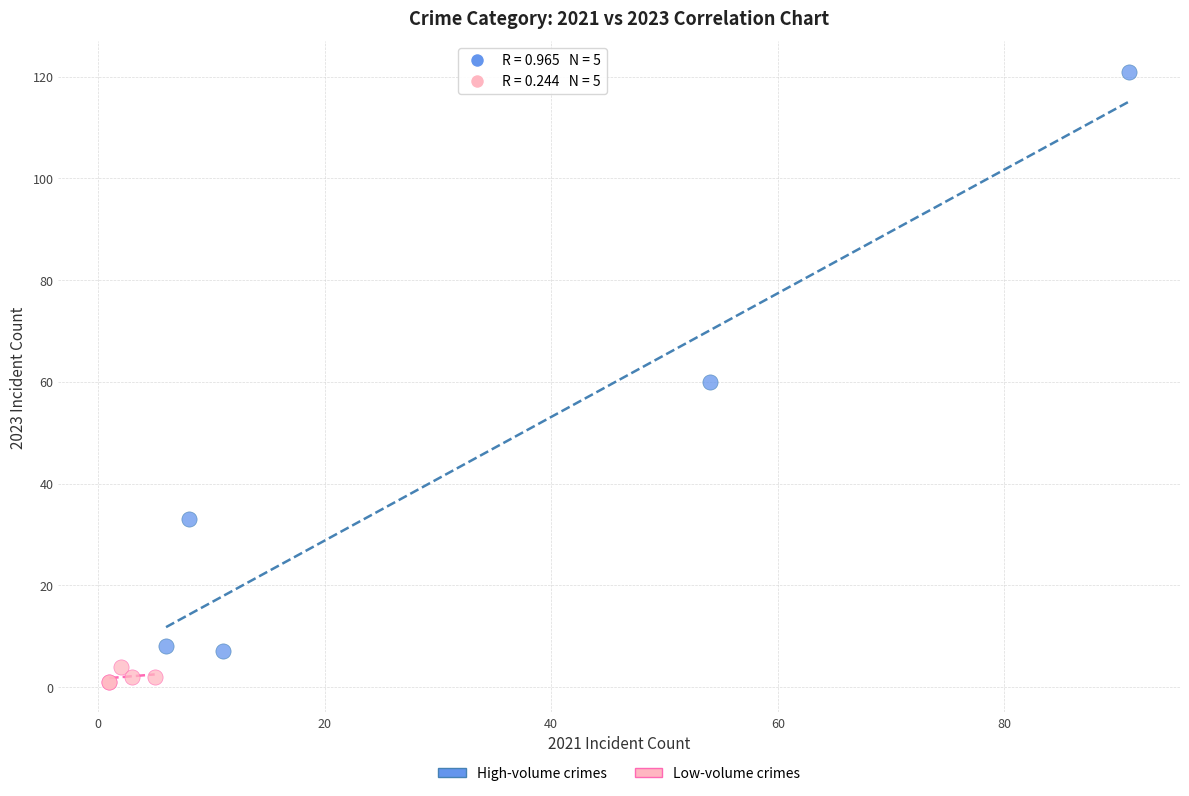

Which series contains the lowest Y value?

Low-volume crimes